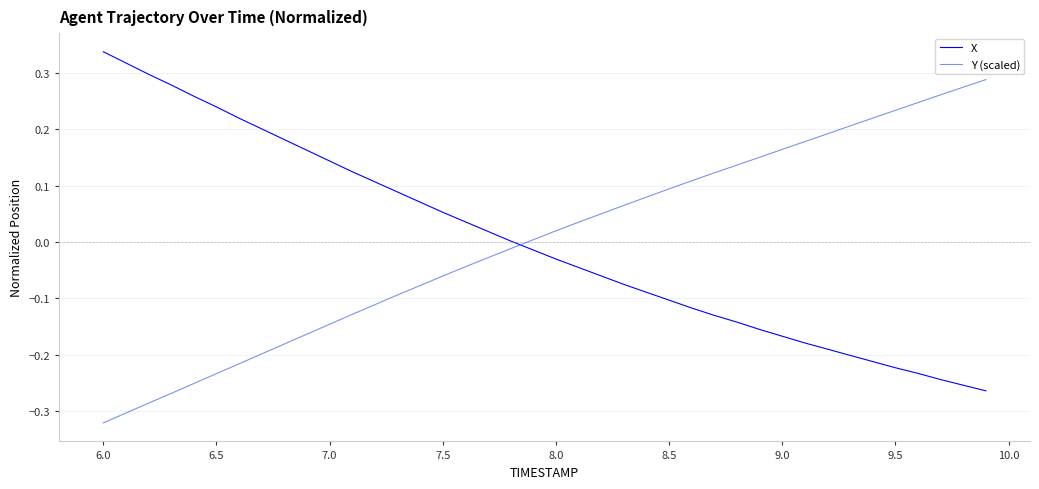

What is the difference between the maximum and minimum values in the X series?

0.6